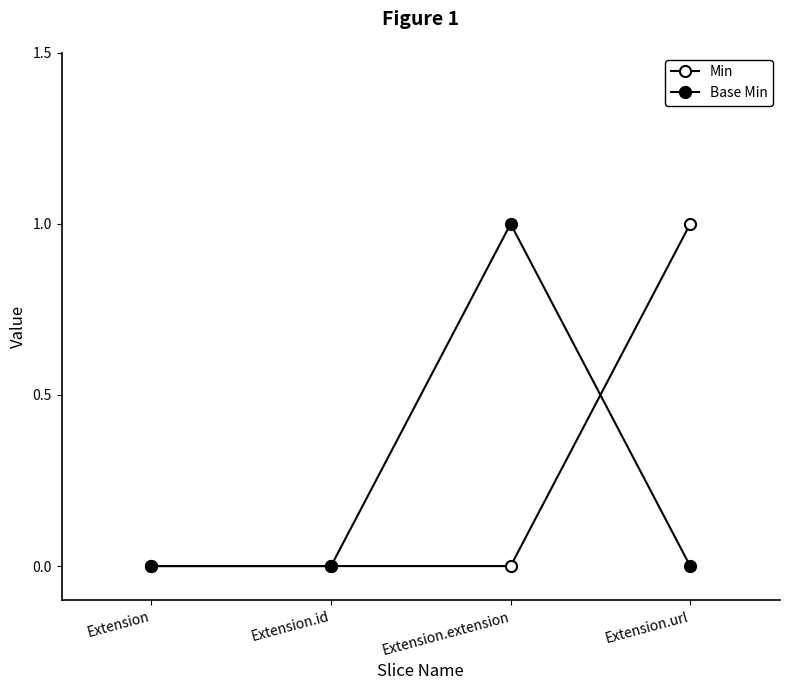

What is the spread (max minus min) of values at Extension.extension?

1